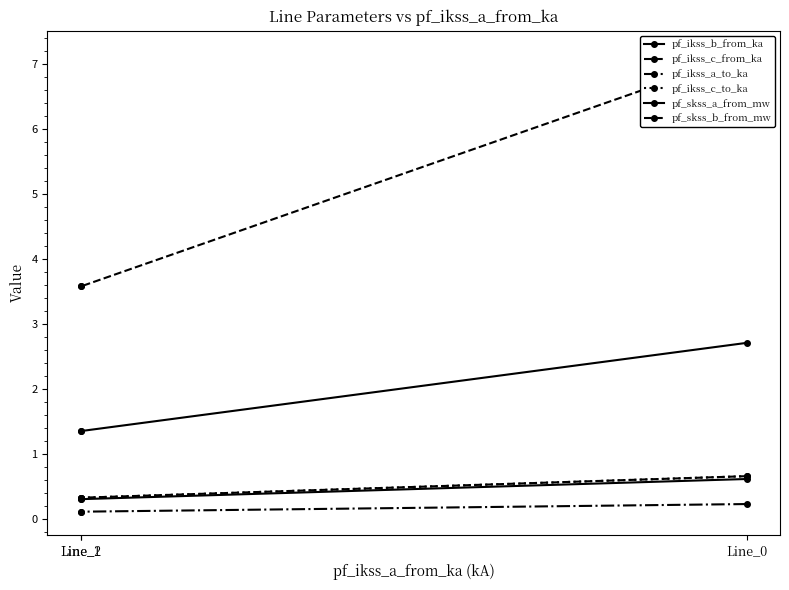

Does the chart have visible grid lines?

No